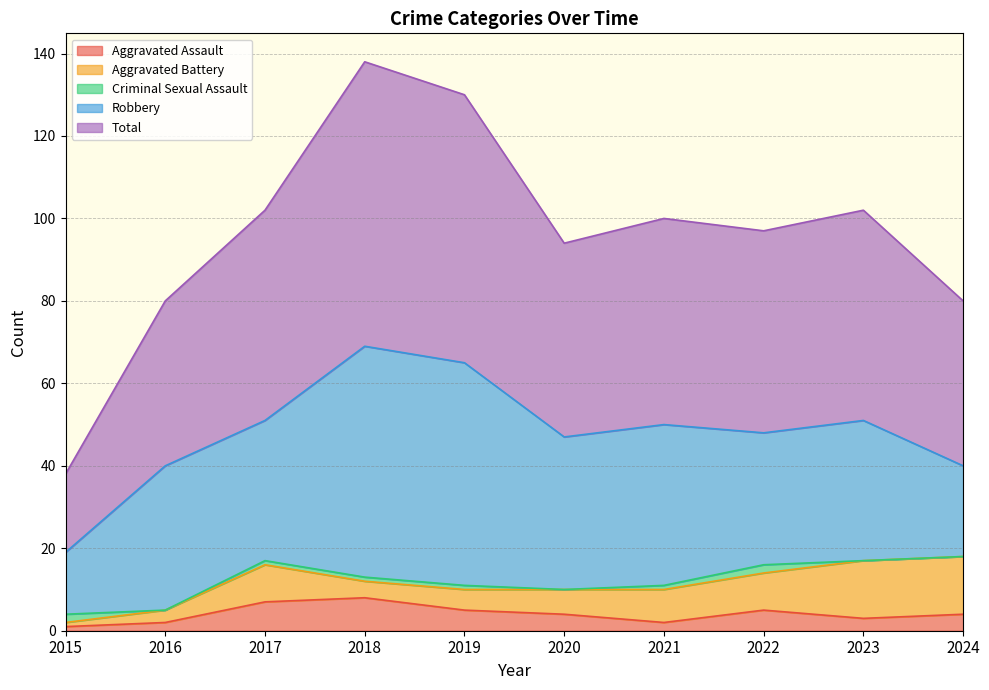

The Total series shows 13 at 2021. True or false?

False